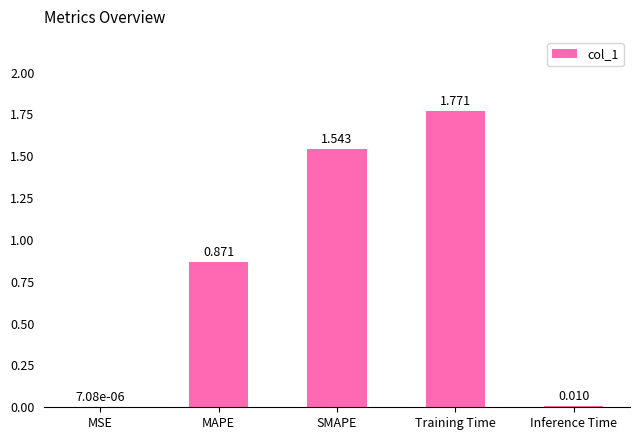

At which category does the chart reach its peak across all series?

Training Time